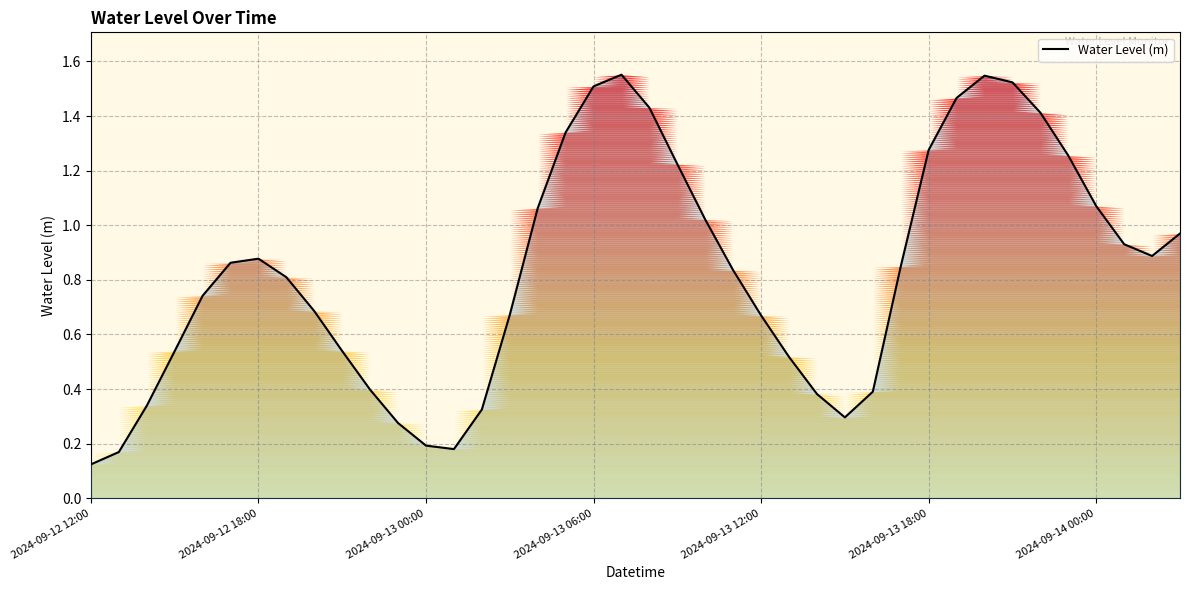

Does the chart have visible grid lines?

Yes